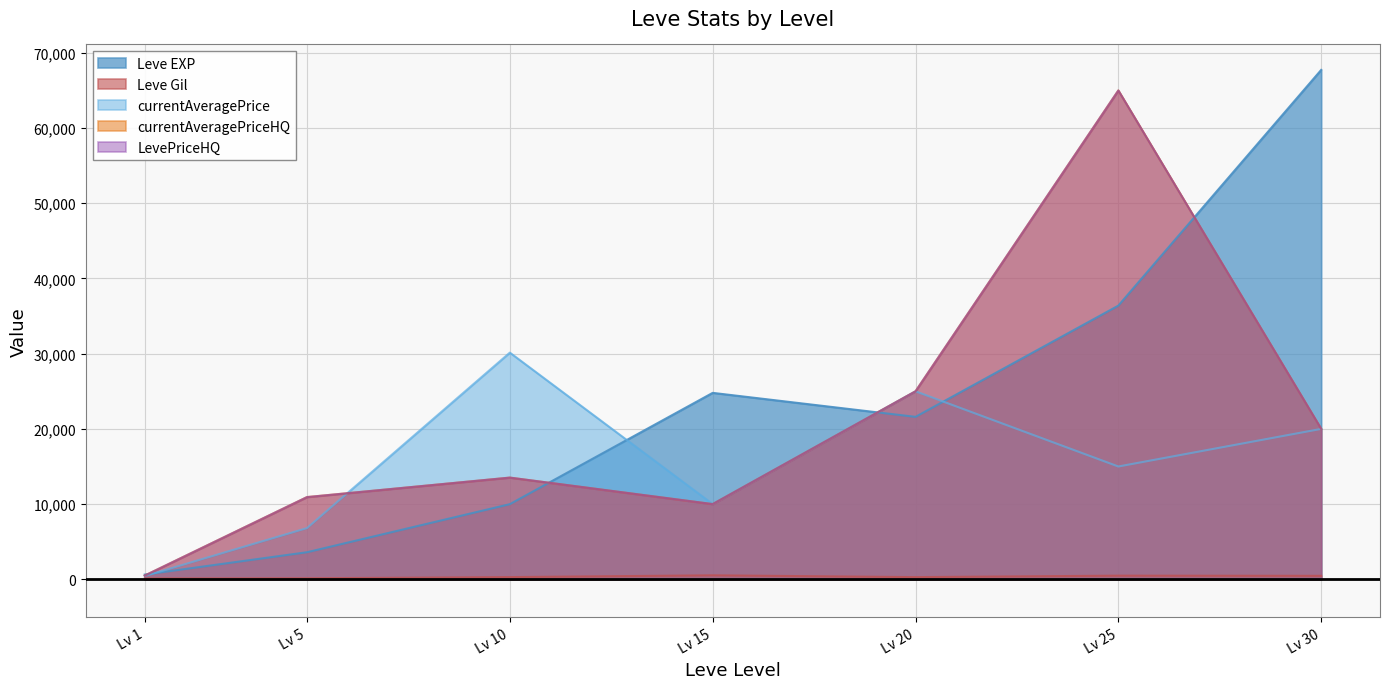

What is the minimum value for LevePriceHQ?

499